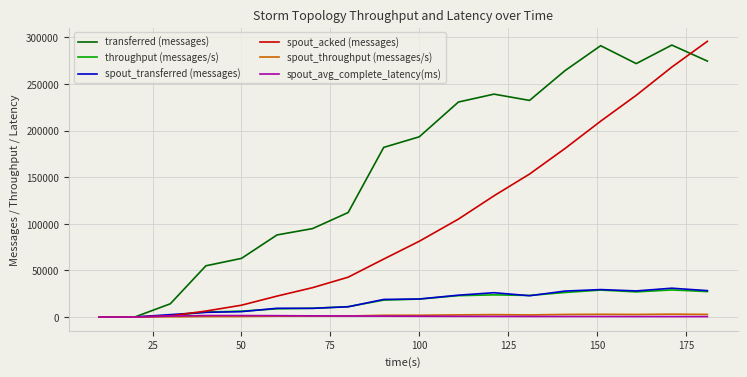

What is the greatest value displayed?

295660.0